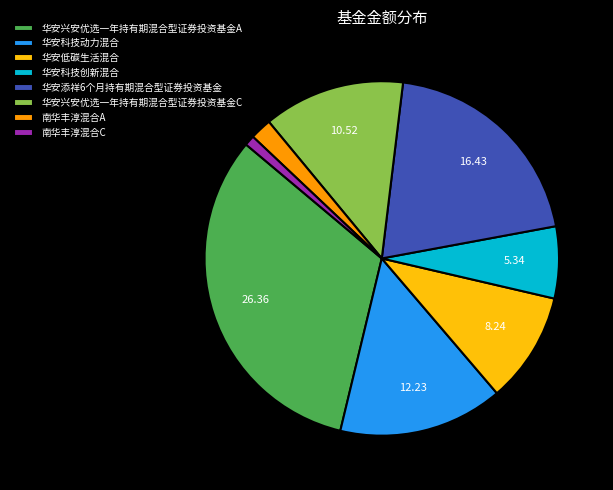

How many segments does this pie chart have?

8